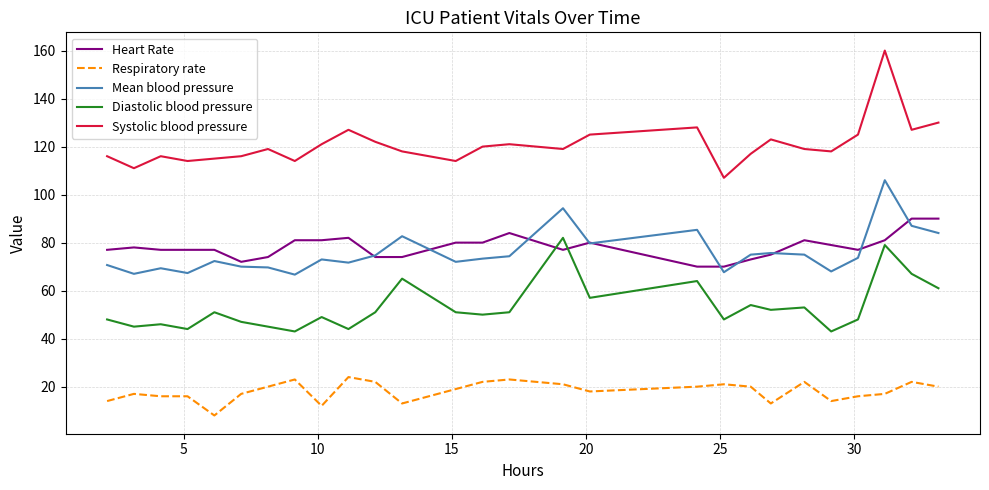

What are all the series names shown in the legend?

Heart Rate, Respiratory rate, Mean blood pressure, Diastolic blood pressure, Systolic blood pressure